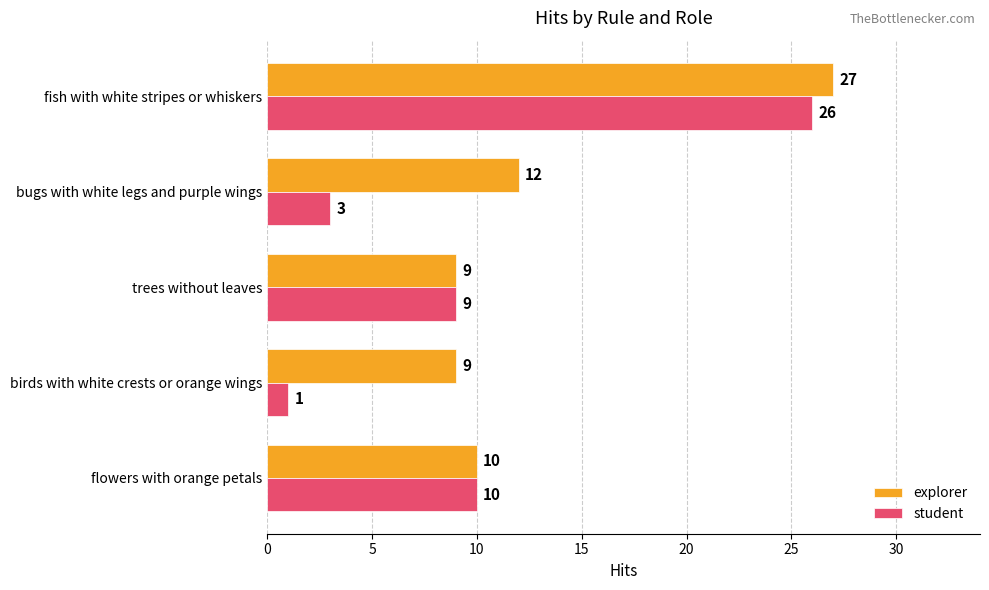

Is it true that student equals 5 at trees without leaves?

False